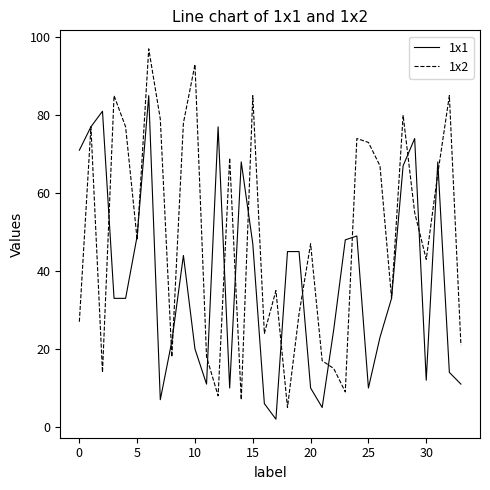

Reading right to left, list all the values displayed in this chart.

1x1: 11	14	68	12	74	67	33	23	10	49	48	25	5	10	45	45	2	6	47	68	10	77	11	20	44	22	7	85	49	33	33	81	77	71
1x2: 21	85	65	43	55	80	33	67	73	74	9	15	17	47	29	5	35	24	85	7	69	8	18	93	78	18	79	97	48	77	85	14	77	27